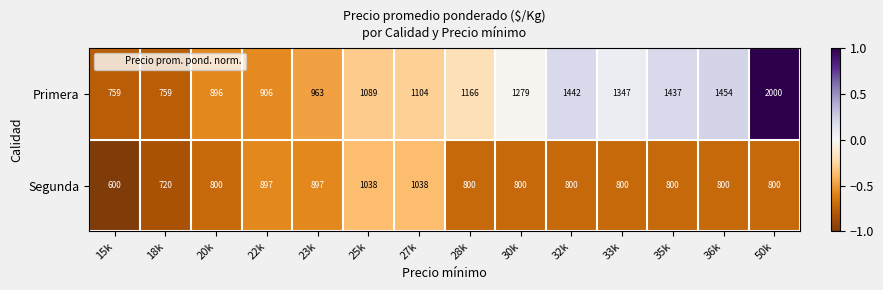

What is the difference between the highest and lowest values at 35k?

637